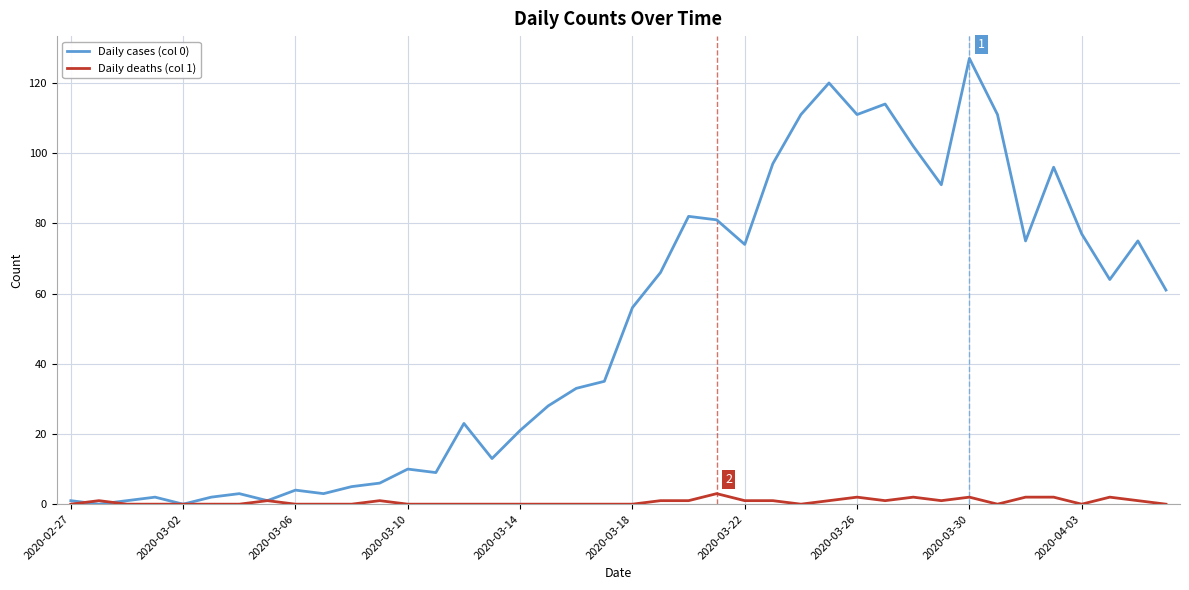

Which series has the widest spread of values?

Daily cases (col 0)